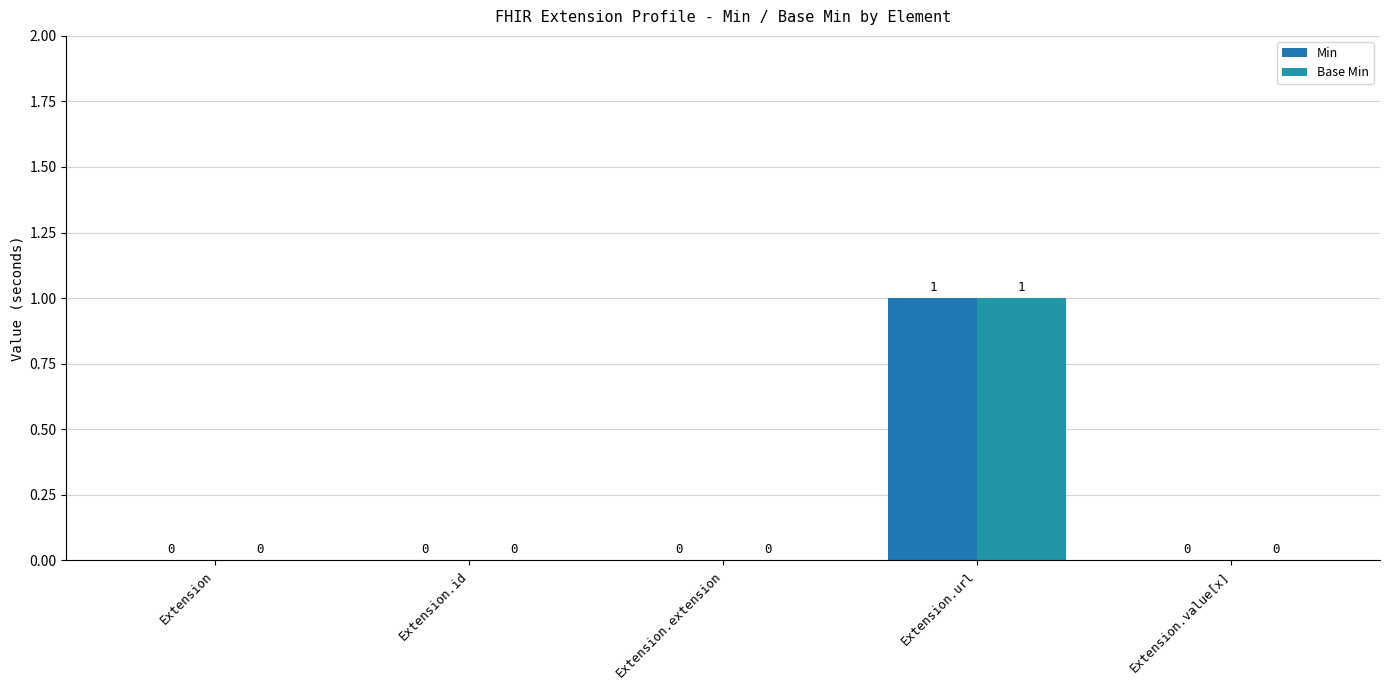

What are all the series names shown in the legend?

Min, Base Min